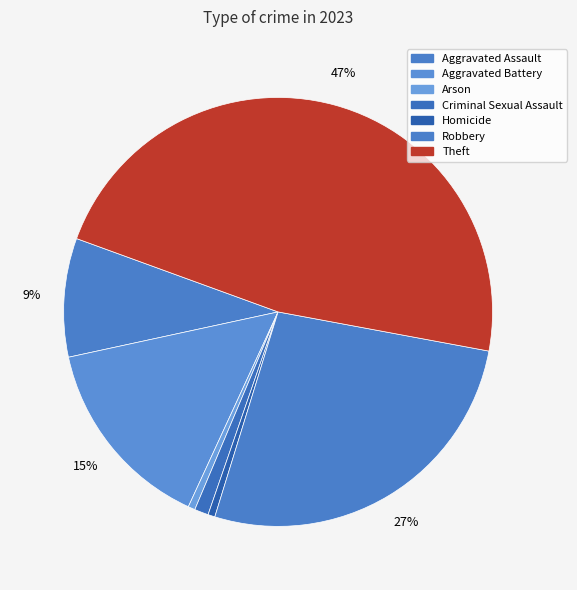

True or false: Aggravated Battery accounts for 7% of the total.

False